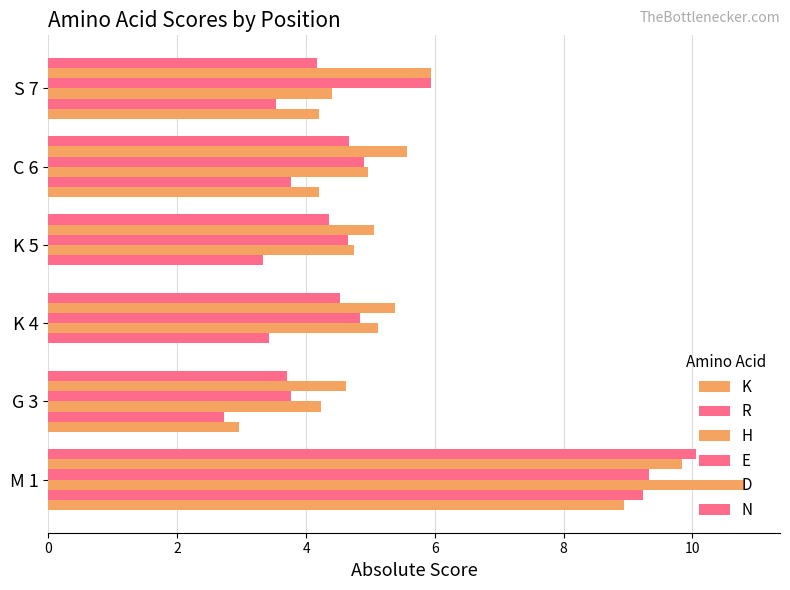

Reading left to right, extract all data points from this chart.

K: 0=8.9	2=3.0	4=0.0	6=0.0	8=4.2	10=4.2
R: 0=9.2	2=2.7	4=3.4	6=3.3	8=3.8	10=3.5
H: 0=10.8	2=4.2	4=5.1	6=4.7	8=5.0	10=4.4
E: 0=9.3	2=3.8	4=4.8	6=4.7	8=4.9	10=5.9
D: 0=9.8	2=4.6	4=5.4	6=5.0	8=5.6	10=5.9
N: 0=10.0	2=3.7	4=4.5	6=4.4	8=4.7	10=4.2